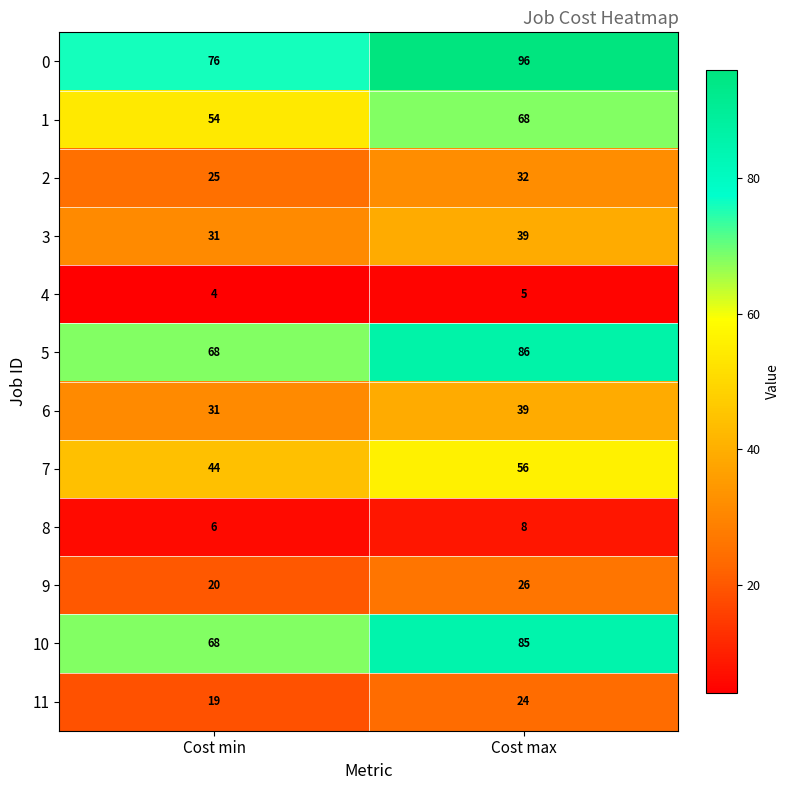

Reading left to right, list all the values displayed in this chart.

0: 76	96
1: 54	68
2: 25	32
3: 31	39
4: 4	5
5: 68	86
6: 31	39
7: 44	56
8: 6	8
9: 20	26
10: 68	85
11: 19	24